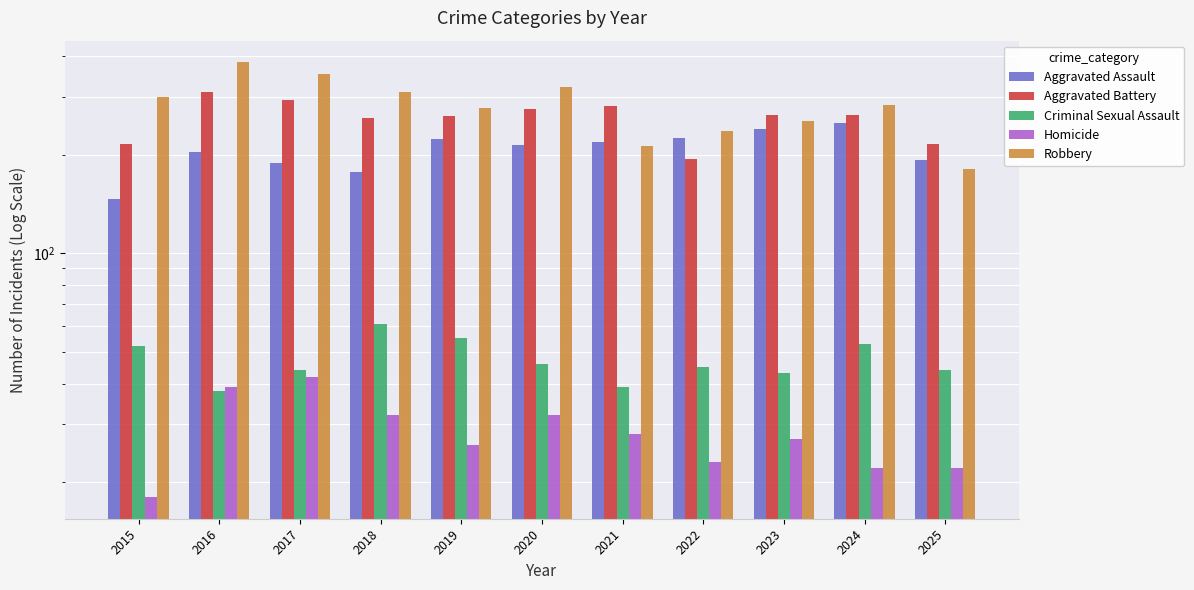

Reading left to right, list all the values displayed in this chart.

Aggravated Assault: 147	204	189	177	224	214	218	225	239	250	193
Aggravated Battery: 215	310	294	259	263	276	281	194	264	265	215
Criminal Sexual Assault: 52	38	44	61	55	46	39	45	43	53	44
Homicide: 18	39	42	32	26	32	28	23	27	22	22
Robbery: 300	383	353	311	277	322	212	236	253	283	181